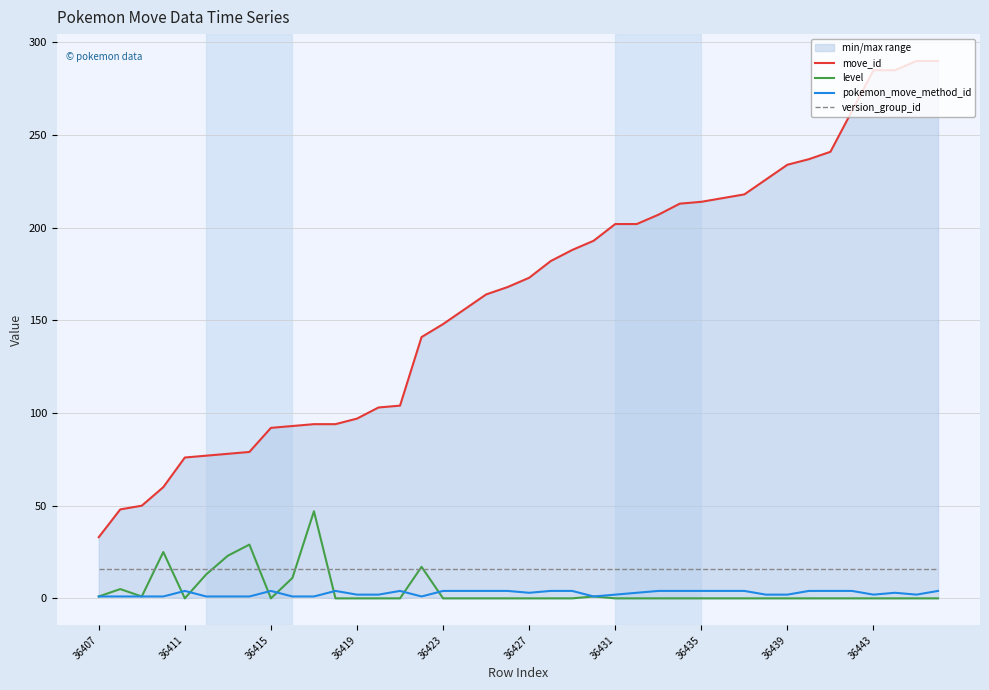

True or false: pokemon_move_method_id and version_group_id intersect in this chart.

False